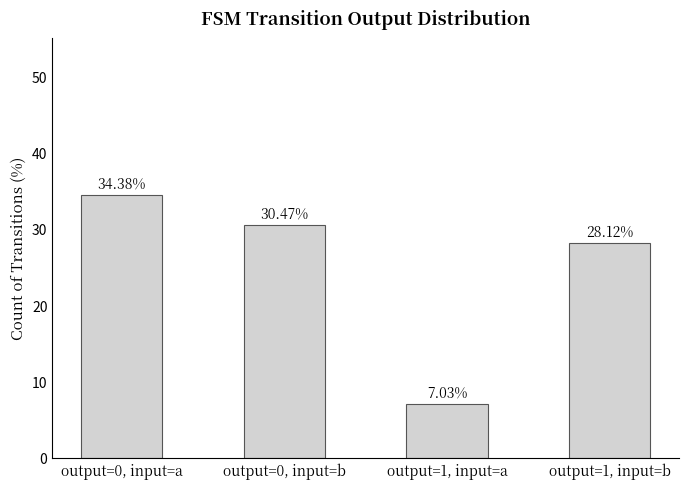

Rank the categories by value from lowest to highest.

output=1, input=a, output=1, input=b, output=0, input=b, output=0, input=a